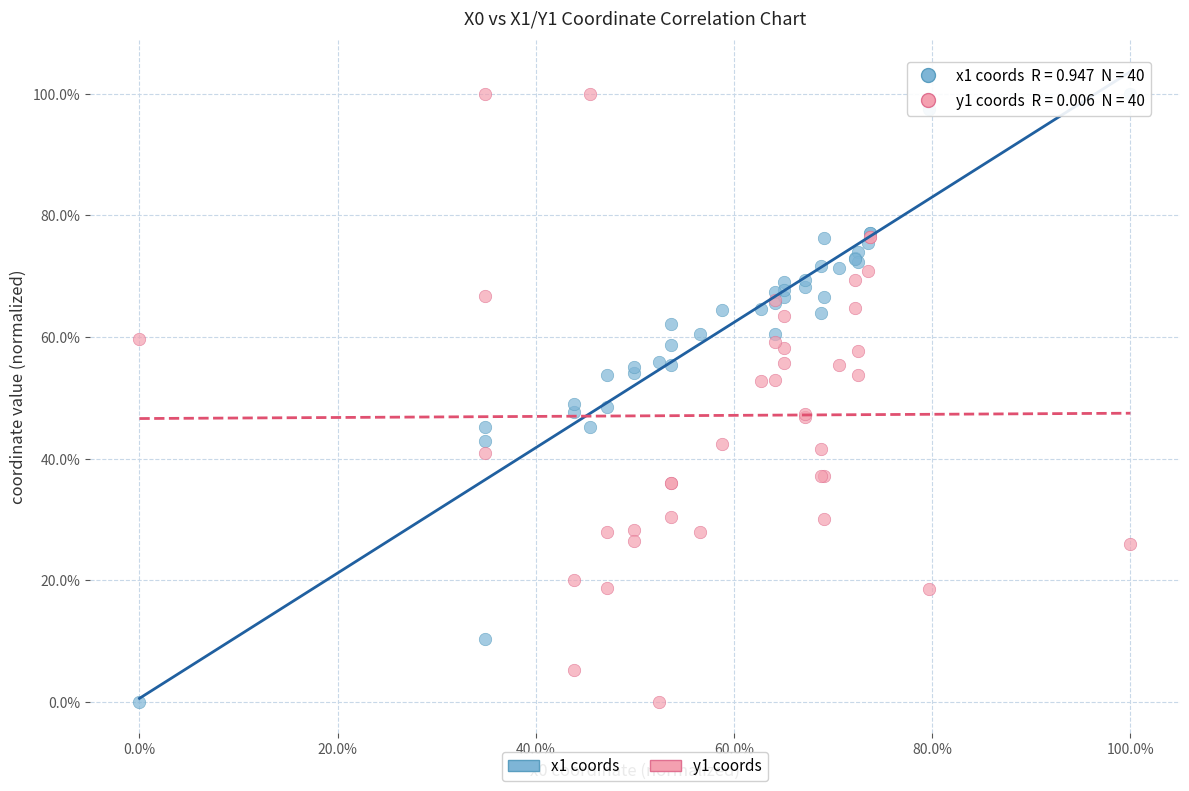

What are all the series names shown in the legend?

x1 coords, y1 coords